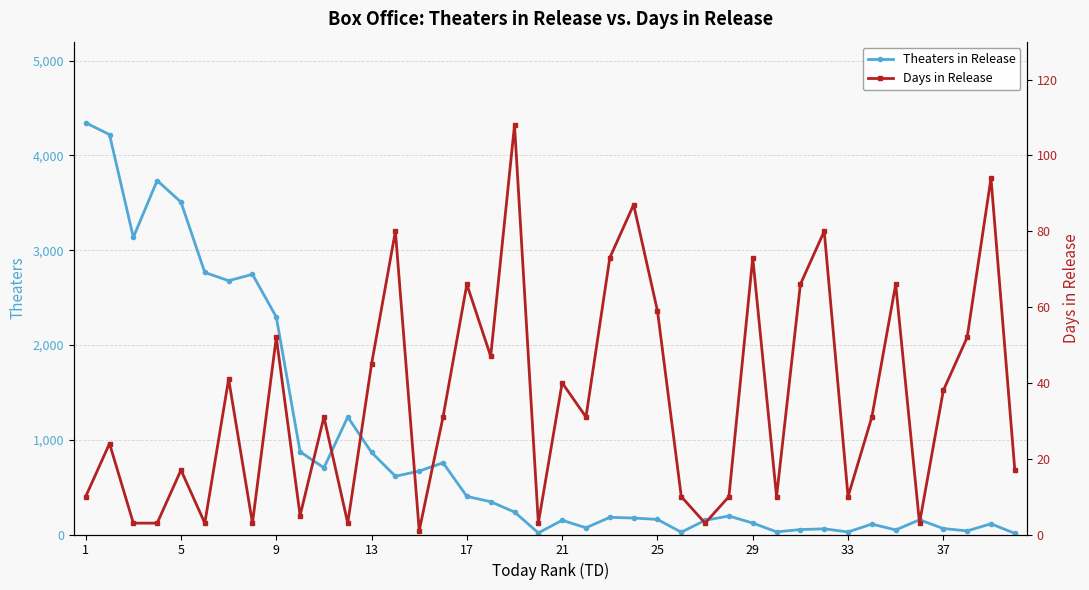

Is it true that Theaters in Release equals 670 at 17?

False